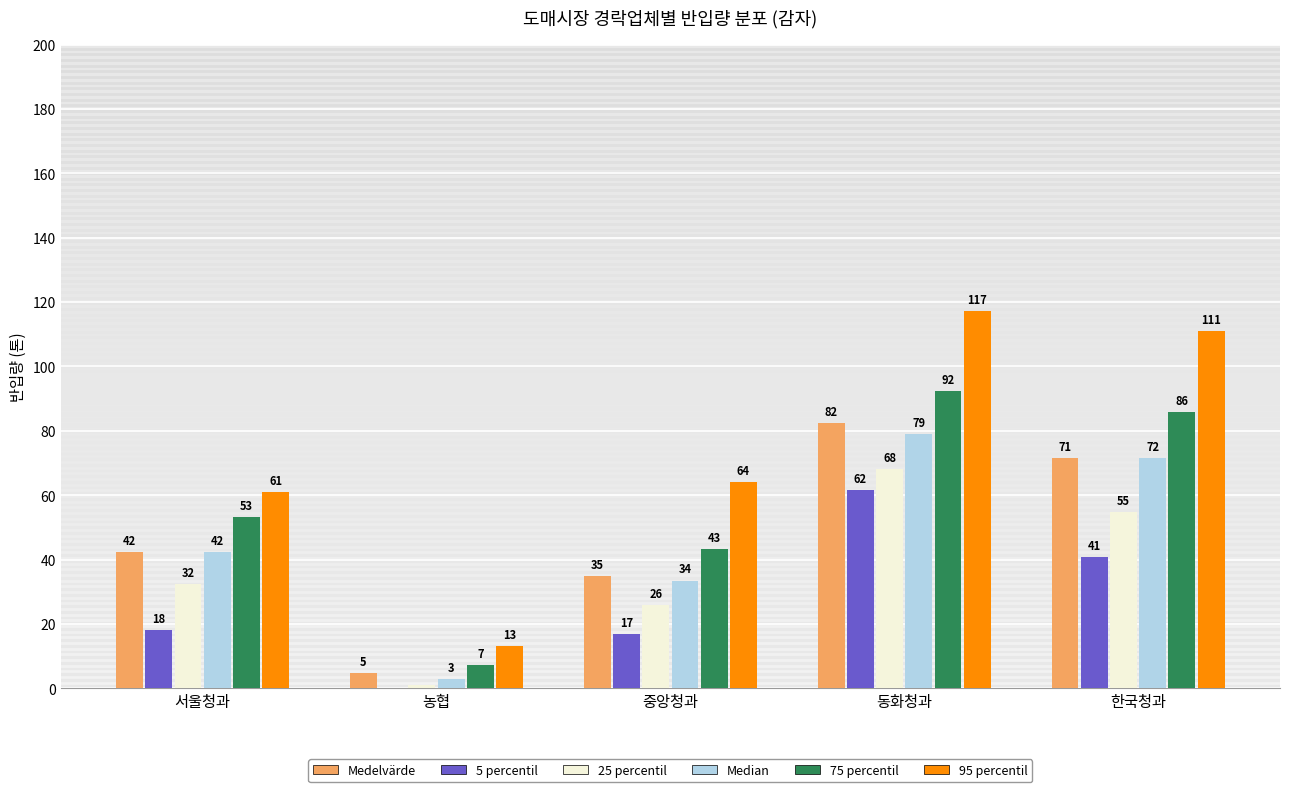

What is the highest value of the Median series?

79.0